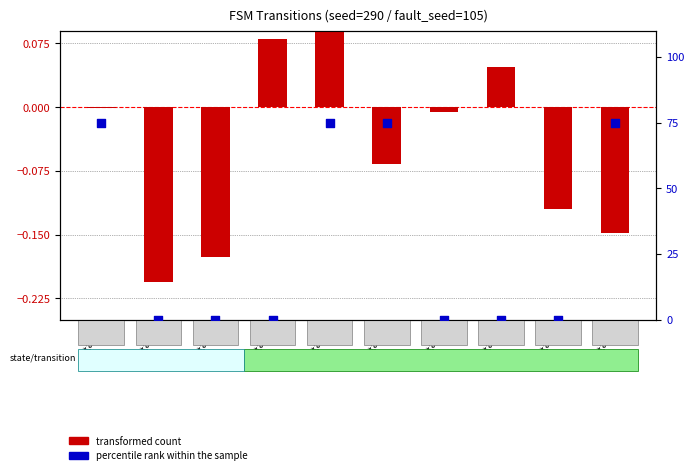

What are all the series names shown in the legend?

transformed count, percentile rank within the sample